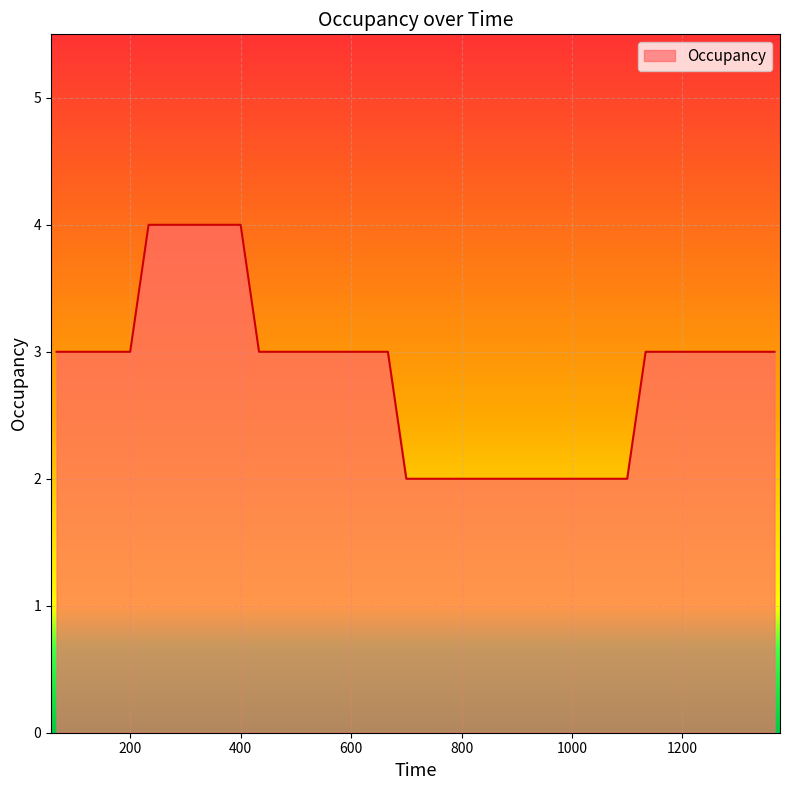

Is this an area chart (filled region under the line)?

Yes